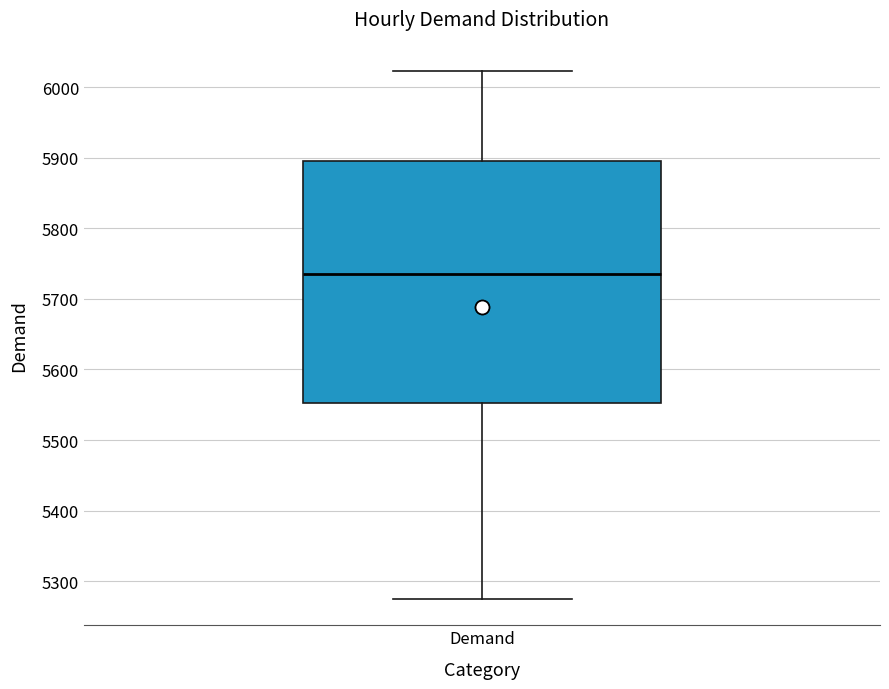

Where does the median line of the box for Demand sit on the y-axis? The values are not printed on the chart, so give them approximately, as read against the axis.

5740